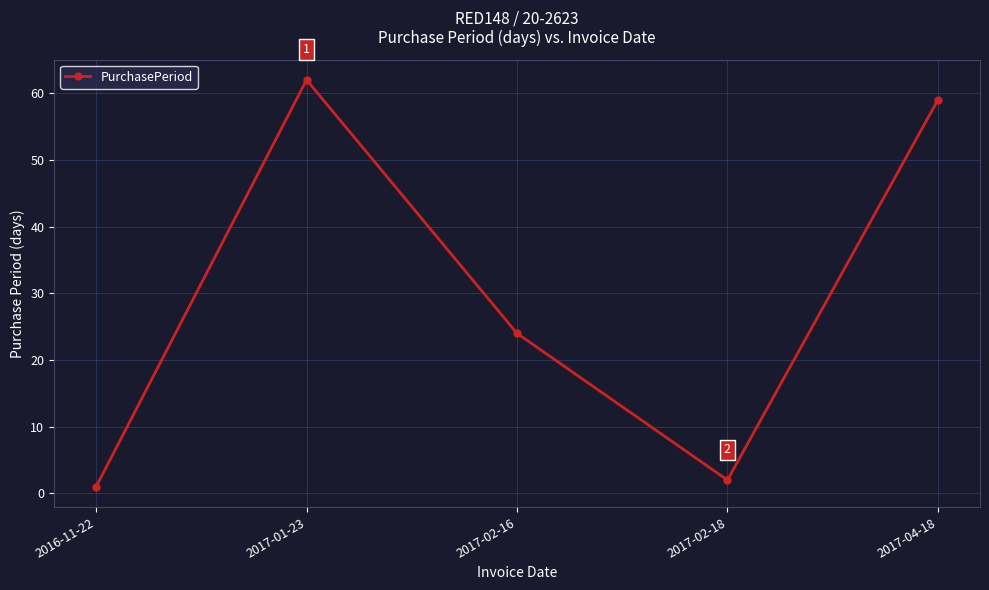

What is the label of the 3rd point from the left?

2017-02-16